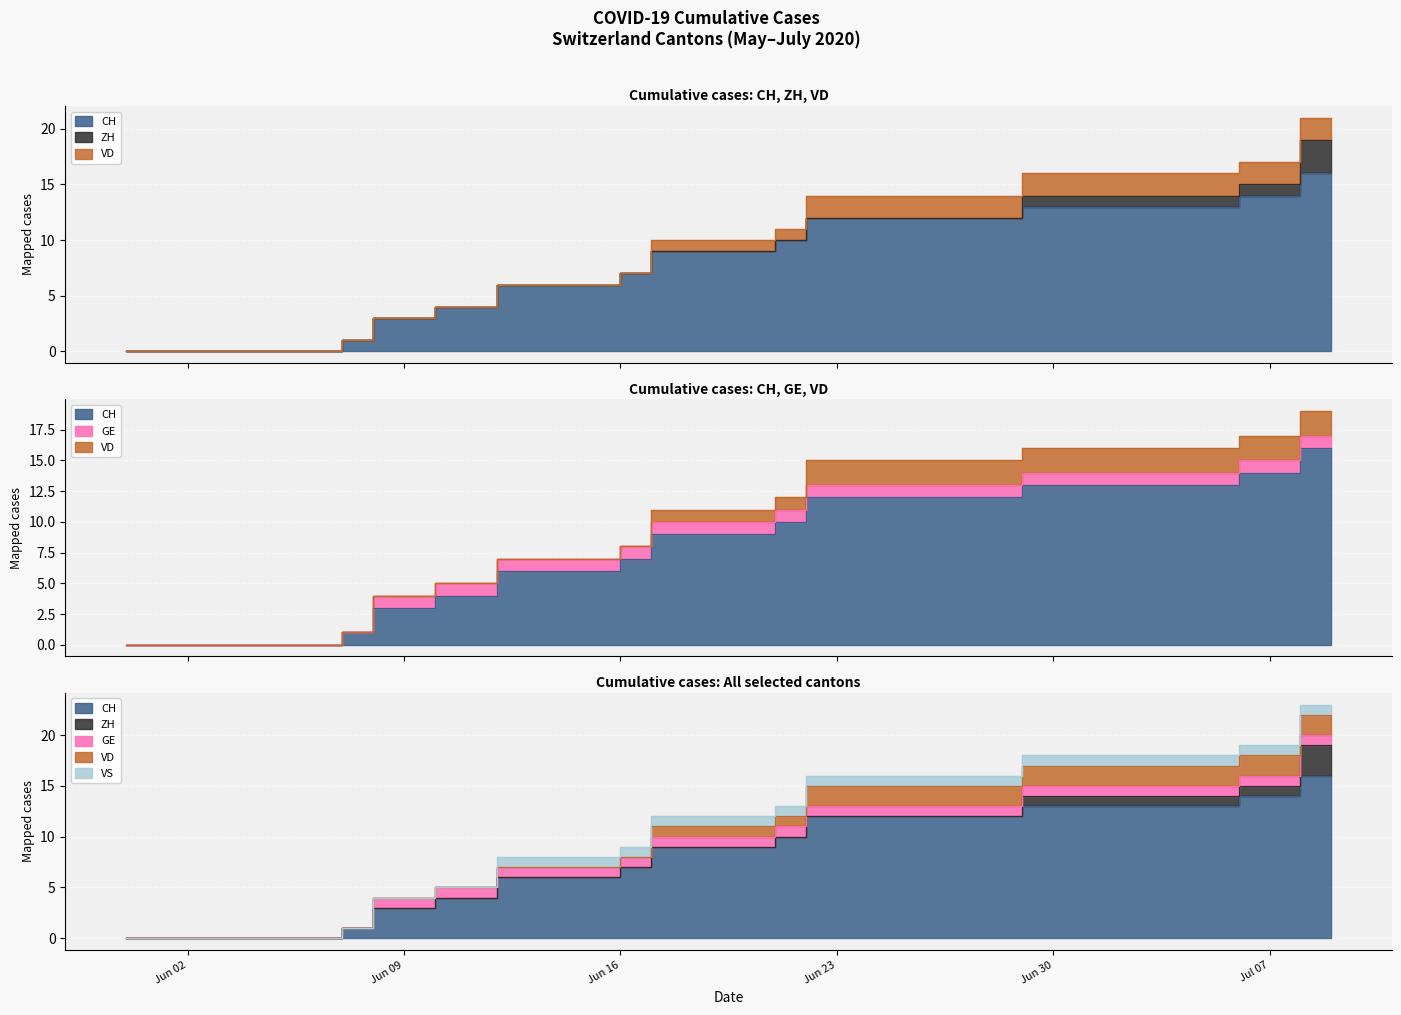

What is the difference between the highest and lowest values at 11?

9